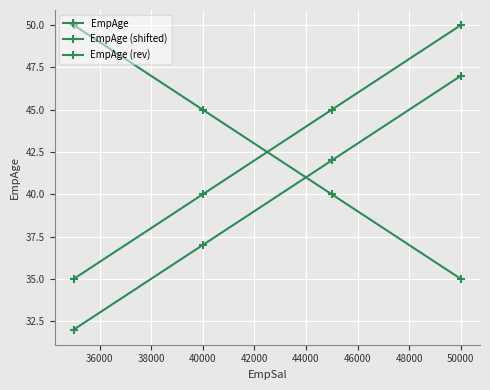

How many lines are shown in the chart?

3